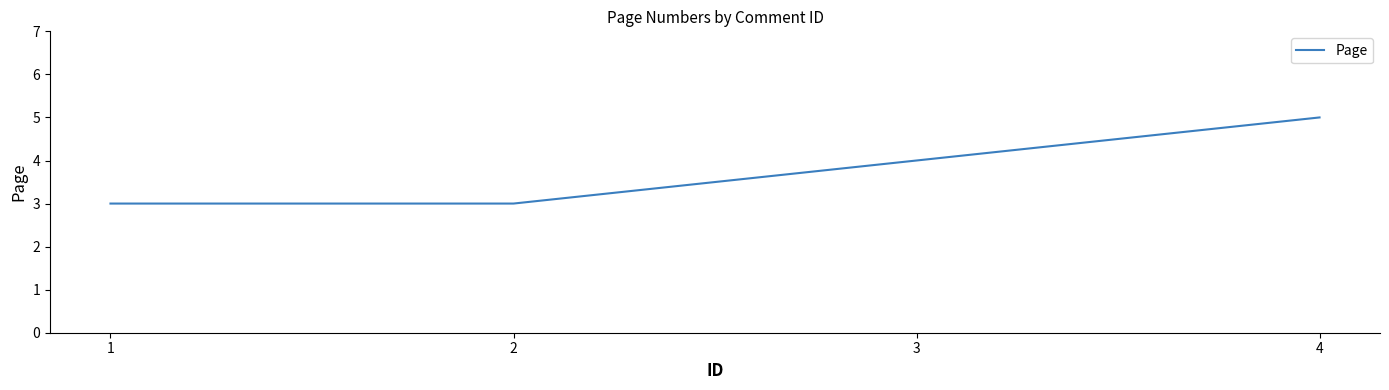

Is this an area chart (filled region under the line)?

No